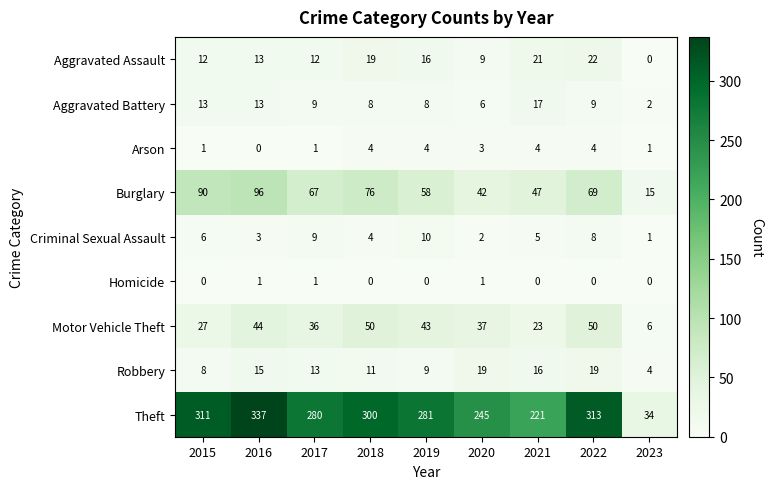

What is the difference between the Aggravated Assault values at 2023 and 2015?

12